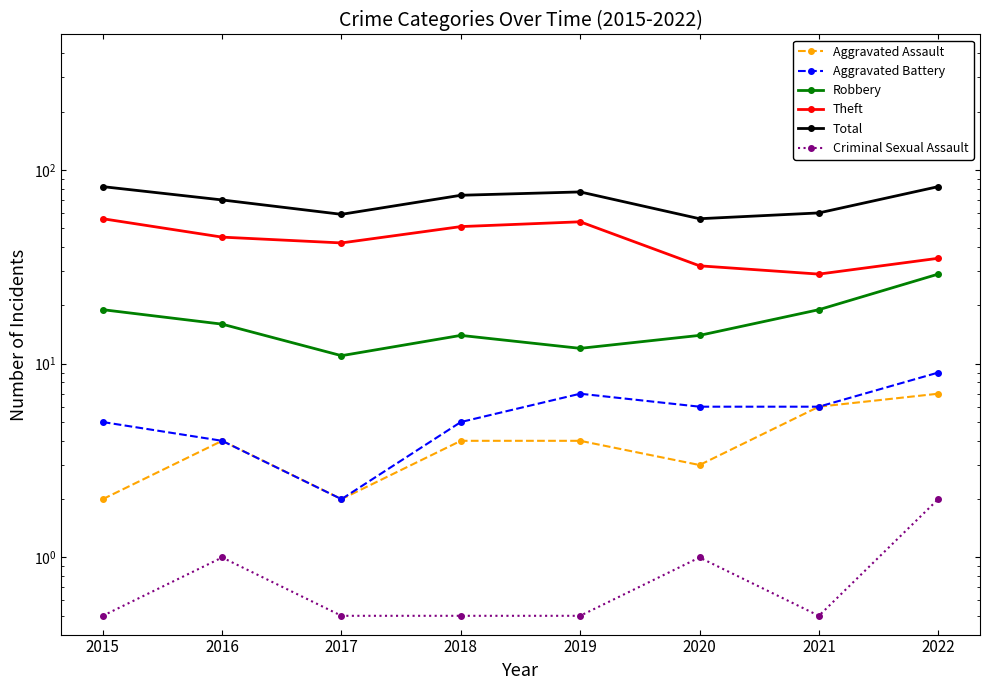

Which label corresponds to the largest value in the chart?

2015